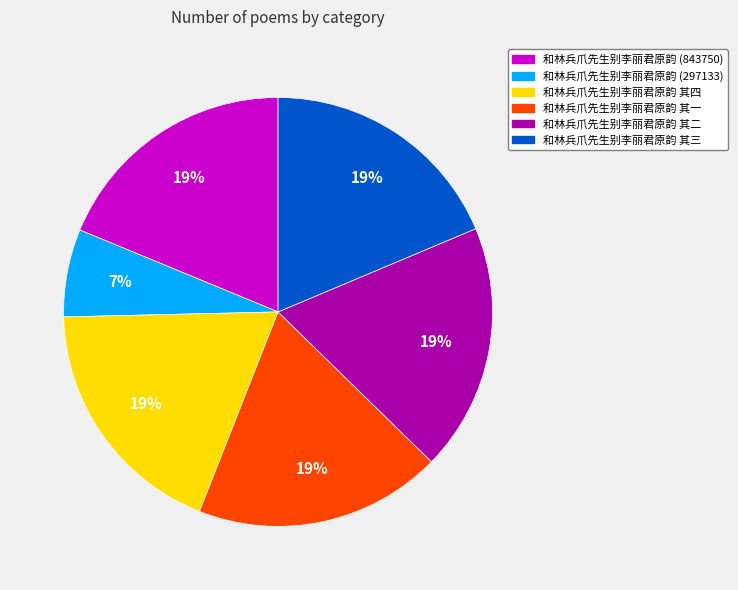

Count the number of slices in the pie.

6